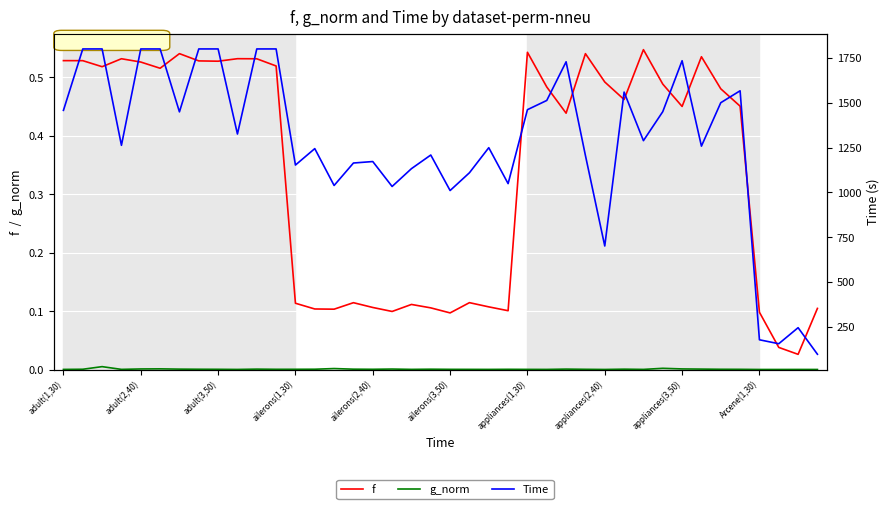

At how many categories does at least one series exceed 147?

39